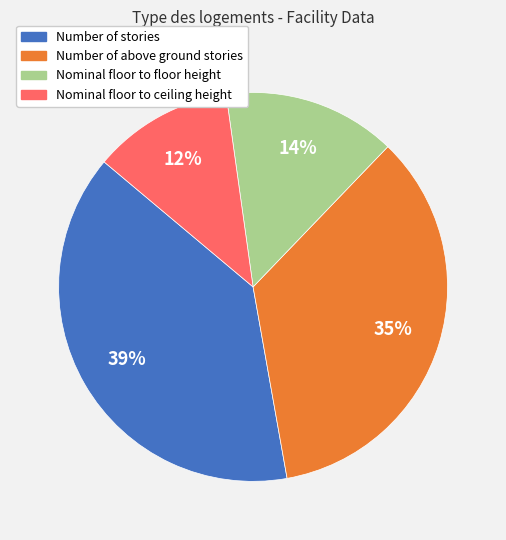

Does Nominal floor to ceiling height represent more than half of the total?

No